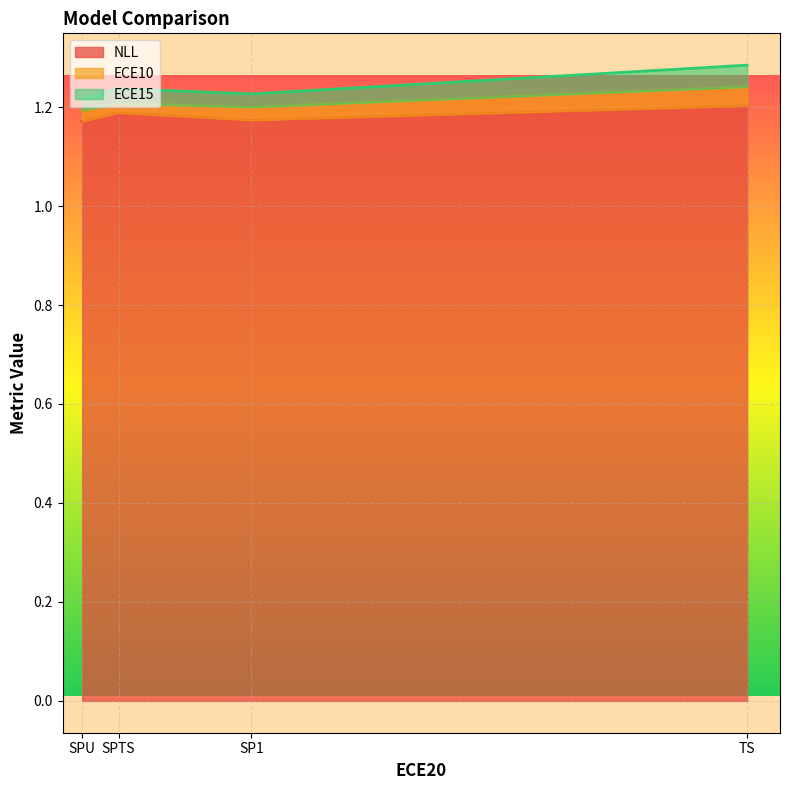

In NLL, how many points are lower than both neighbors (excluding endpoints)?

1